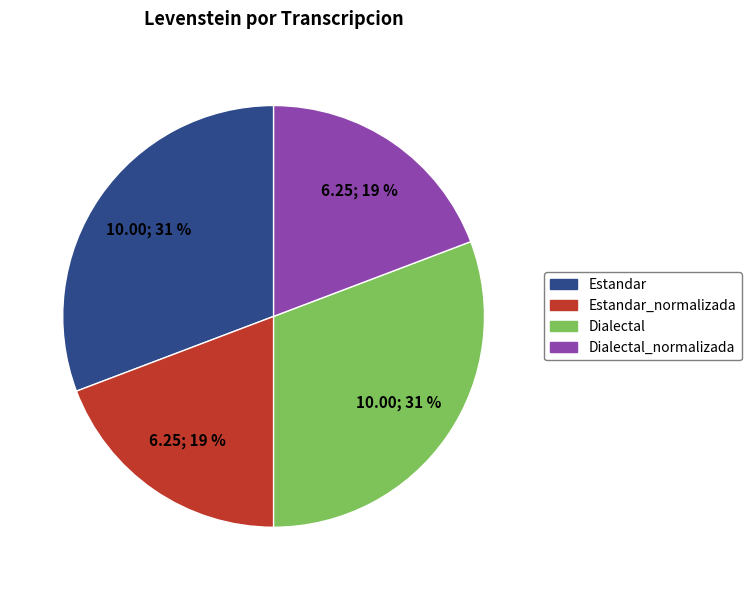

To the nearest percent, what is the average slice percentage?

25%